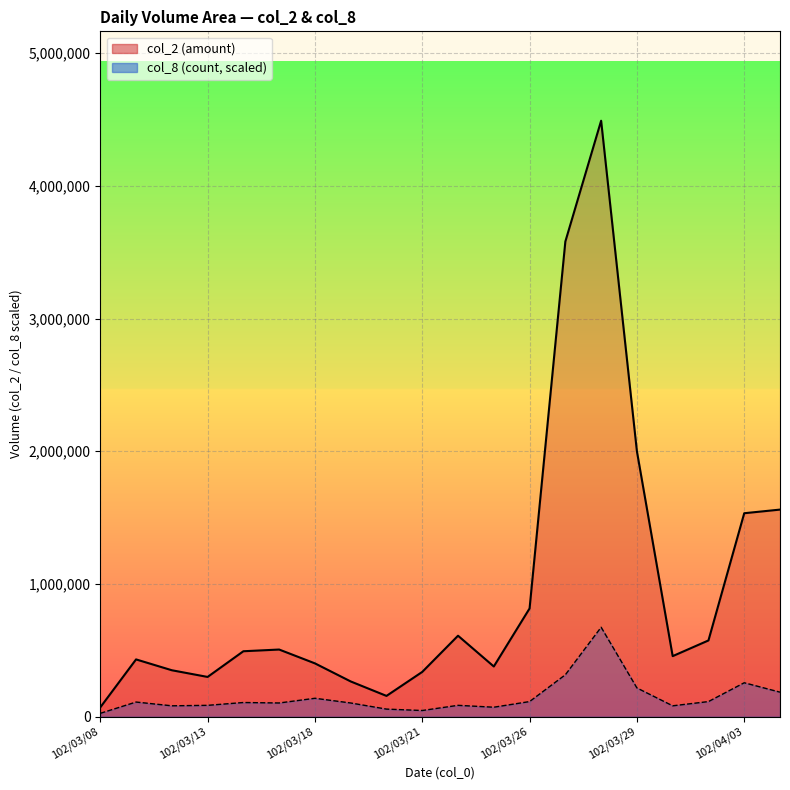

What position from the right is 102/04/02?

3